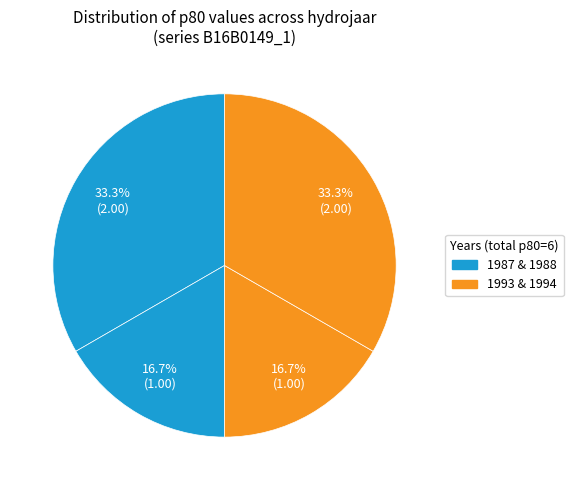

How many slices are in this pie chart?

4